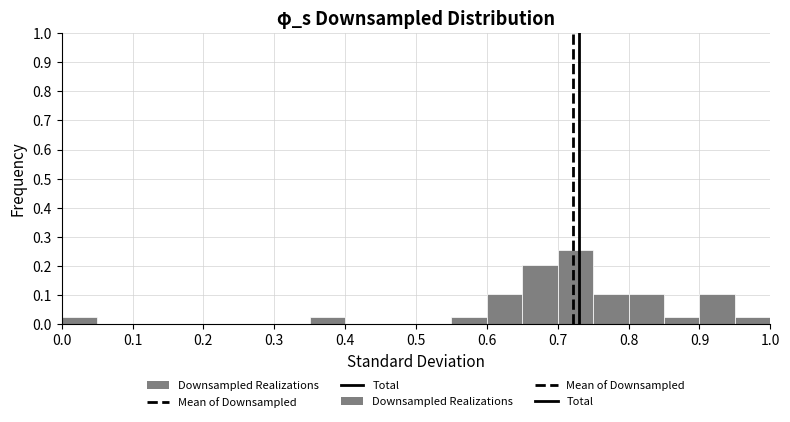

Reading left to right, transcribe this chart: for each bar, give the range it covers on the x-axis and its height. The values are not printed on the chart, so give them approximately, as read against the axis.

0.00 to 0.05: 0.03
0.05 to 0.10: 0
0.10 to 0.15: 0
0.15 to 0.20: 0
0.20 to 0.25: 0
0.25 to 0.30: 0
0.30 to 0.35: 0
0.35 to 0.40: 0.03
0.40 to 0.45: 0
0.45 to 0.50: 0
0.50 to 0.55: 0
0.55 to 0.60: 0.03
0.60 to 0.65: 0.10
0.65 to 0.70: 0.21
0.70 to 0.75: 0.26
0.75 to 0.80: 0.10
0.80 to 0.85: 0.10
0.85 to 0.90: 0.03
0.90 to 0.95: 0.10
0.95 to 1.00: 0.03